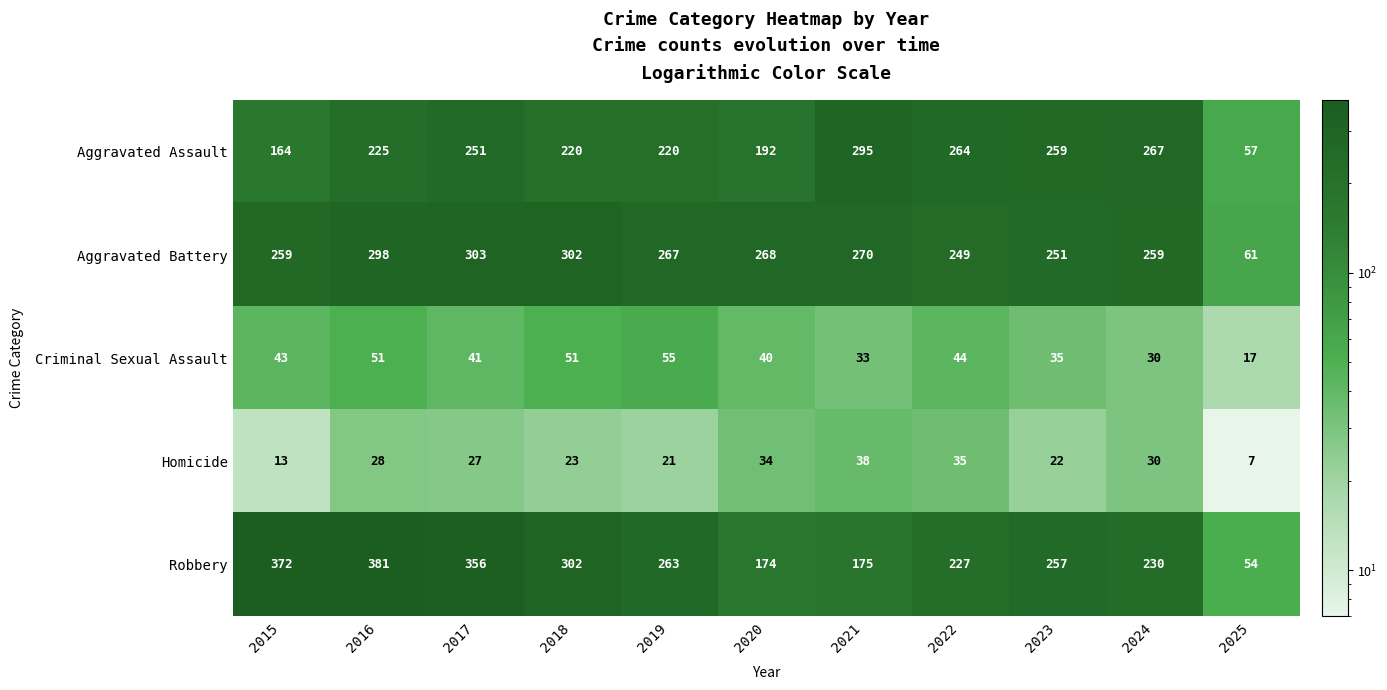

How many categories are shown in the chart?

11